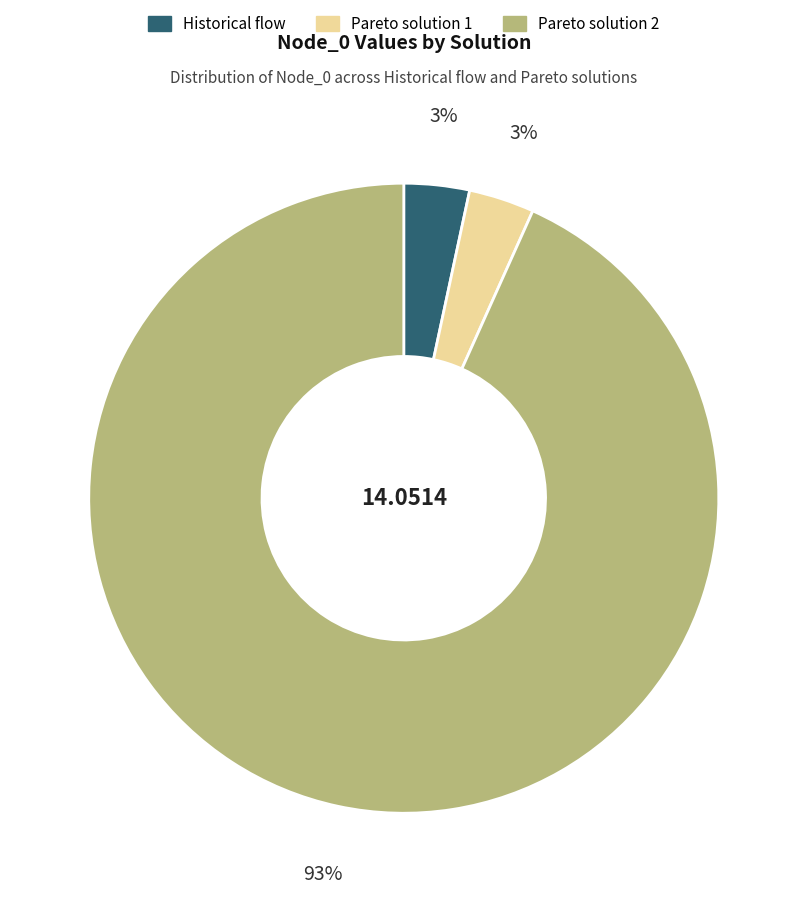

Which slice represents more than half of the pie?

Pareto solution 2